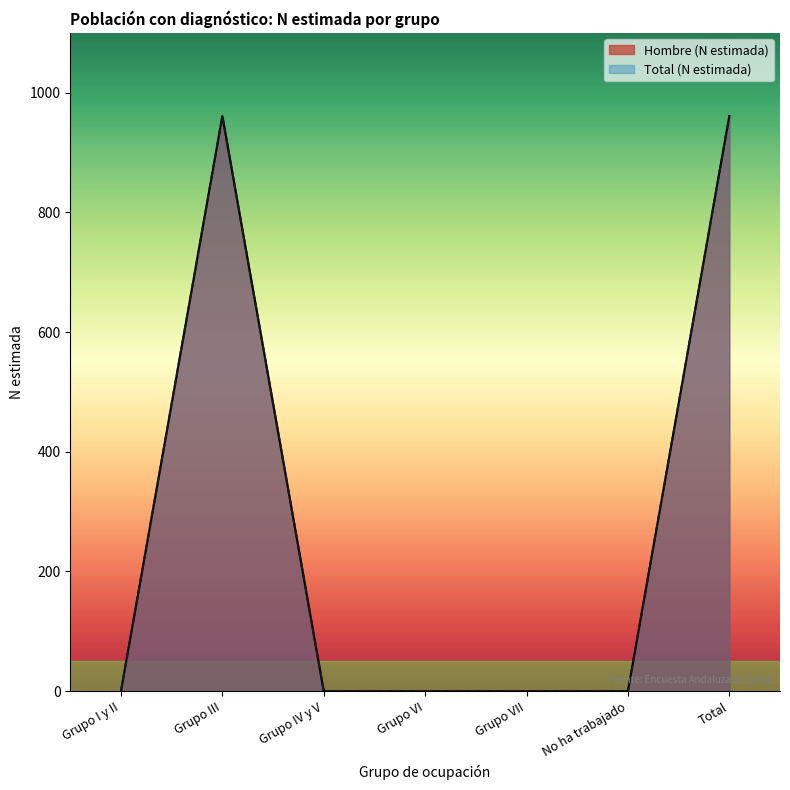

Between Grupo I y II and Grupo III, which series saw the biggest shift?

Hombre (N estimada)